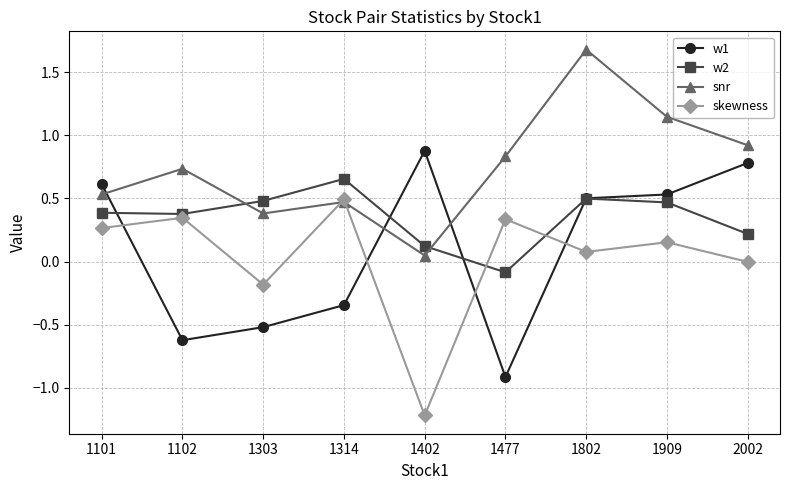

What is the sum of all snr values?

6.7